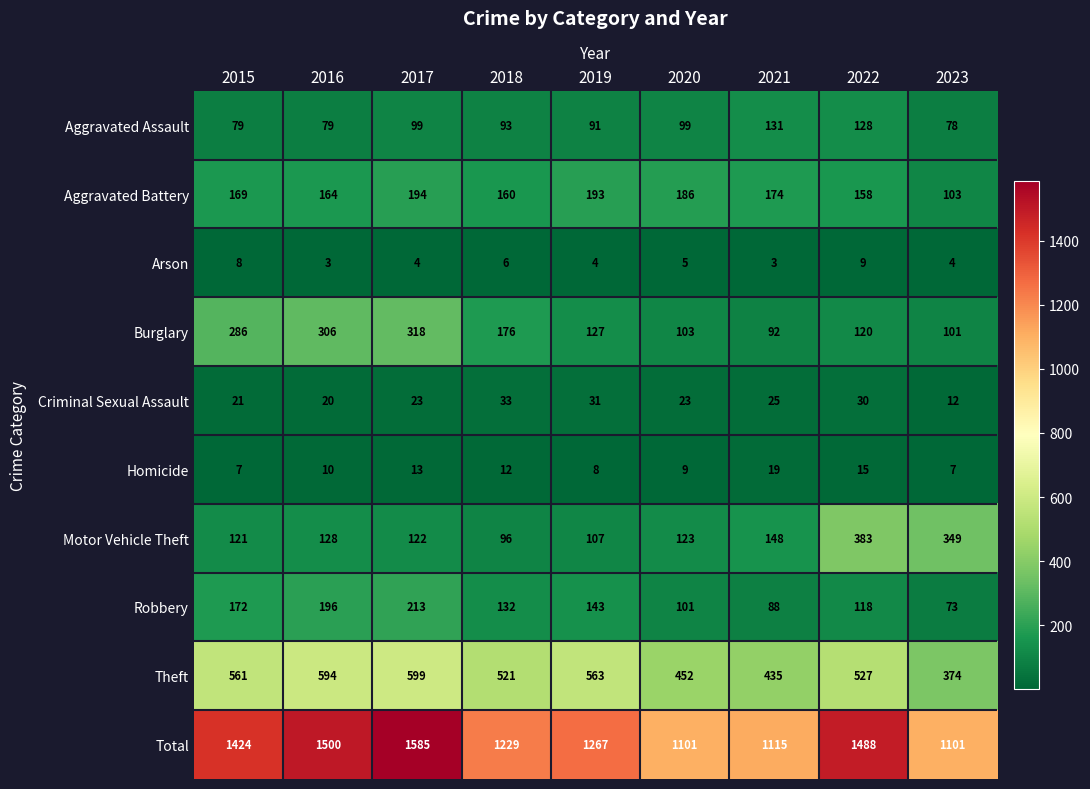

Which series has the largest total across all categories?

Total